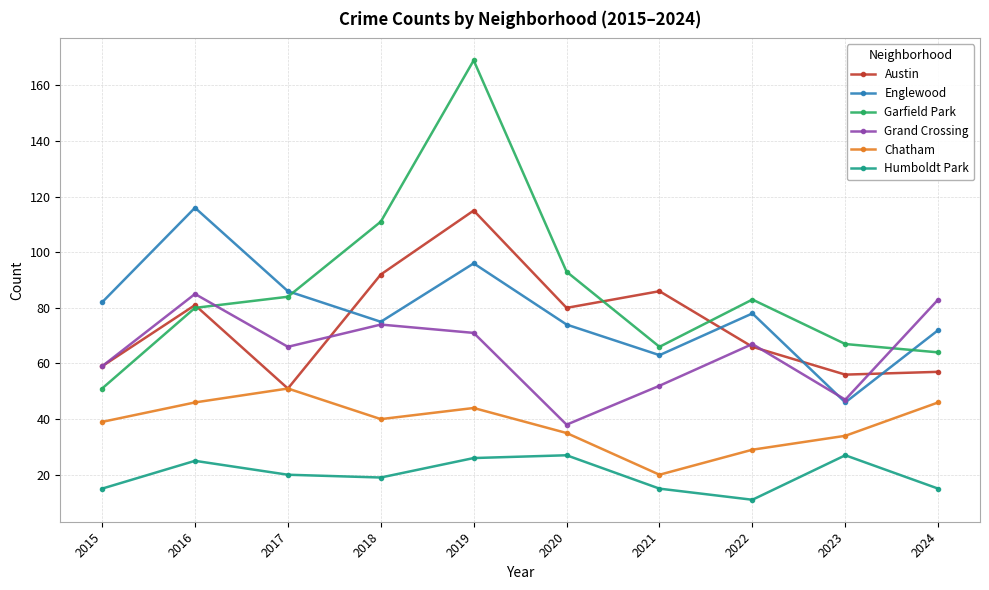

At how many categories does at least one series exceed 68?

9